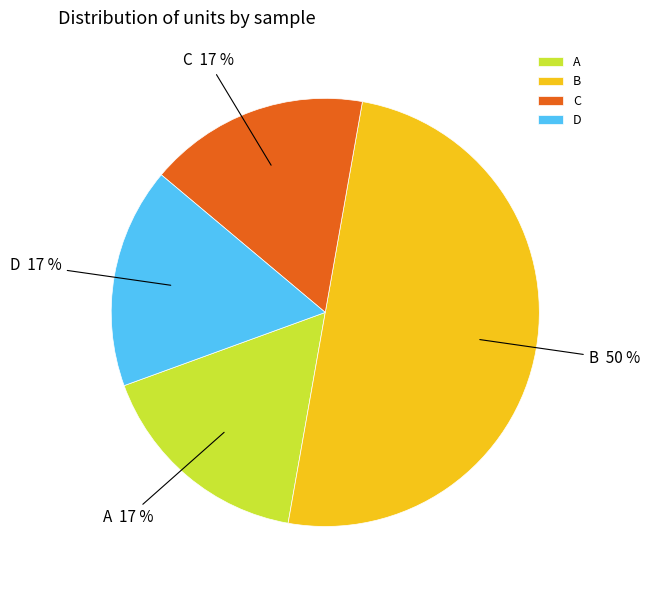

Do C and A together represent more than half of the pie?

No